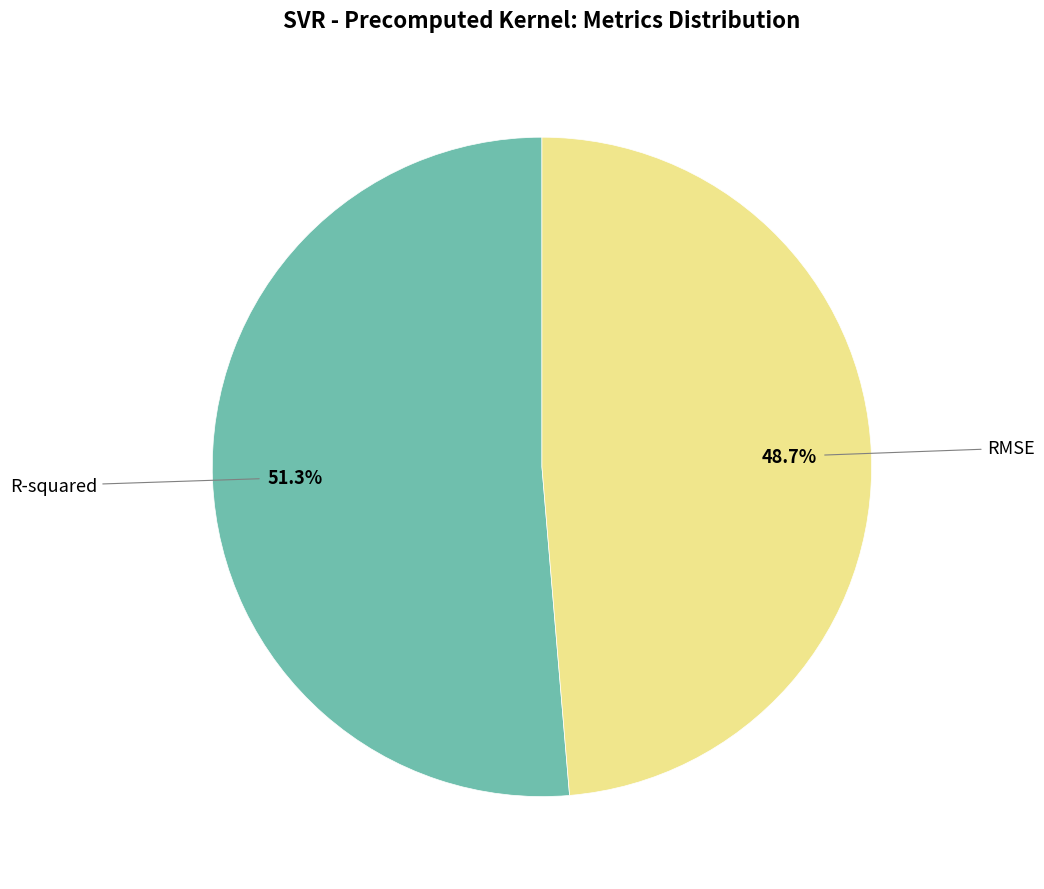

Does any single category account for the majority?

Yes